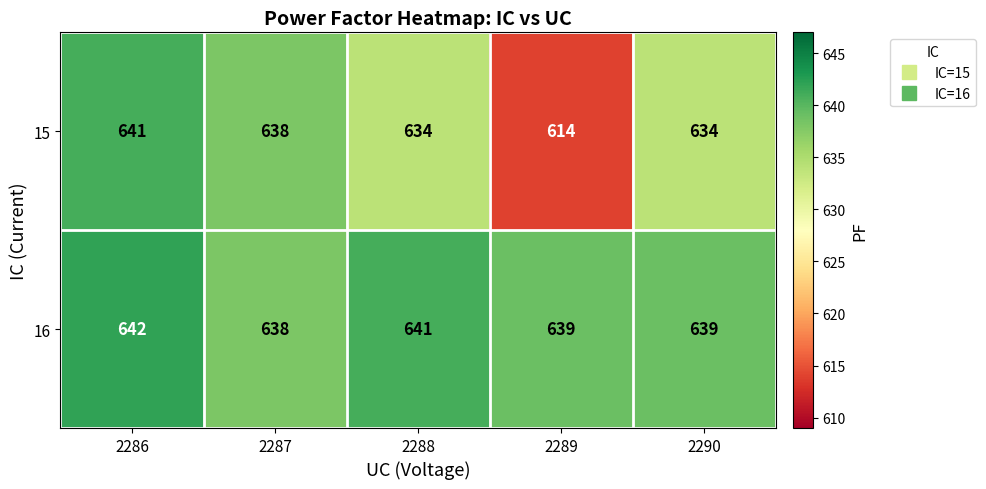

Reading left to right, what are all the values shown in this chart?

15: 2286=641	2287=638	2288=634	2289=614	2290=634
16: 2286=642	2287=638	2288=641	2289=639	2290=639